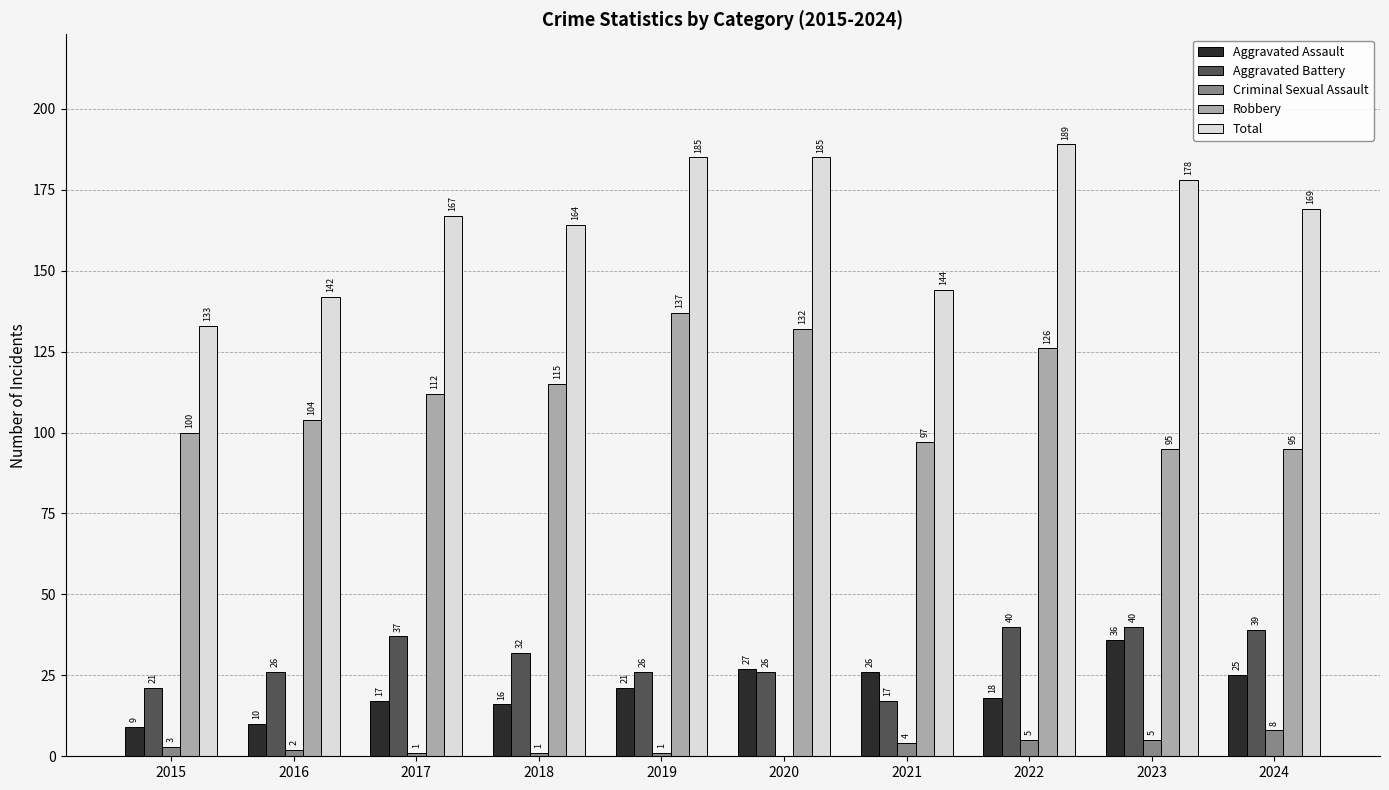

Reading left to right, transcribe all the data shown in this chart.

Aggravated Assault: 9	10	17	16	21	27	26	18	36	25
Aggravated Battery: 21	26	37	32	26	26	17	40	40	39
Criminal Sexual Assault: 3	2	1	1	1	0	4	5	5	8
Robbery: 100	104	112	115	137	132	97	126	95	95
Total: 133	142	167	164	185	185	144	189	178	169